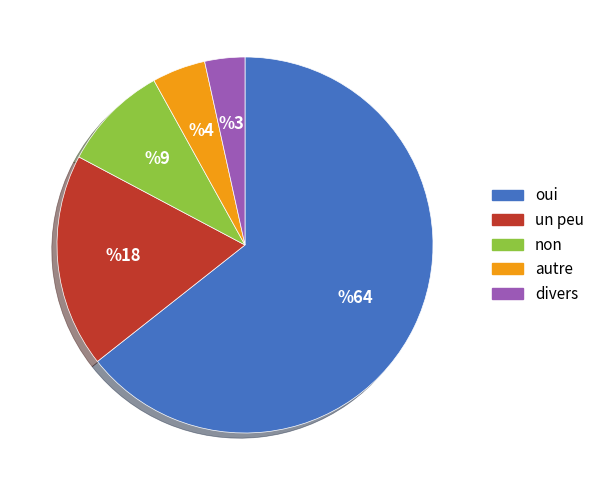

How many slices are in this pie chart?

5